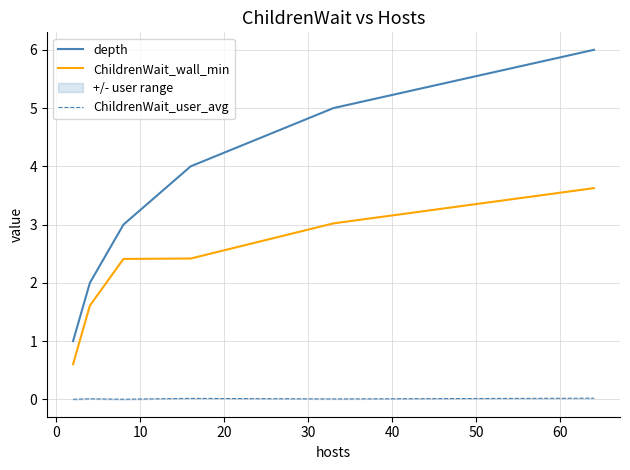

Which series has the widest spread of values?

depth